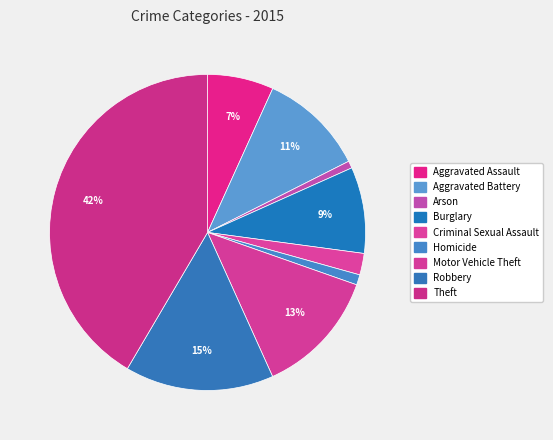

Count the number of slices in the pie.

9